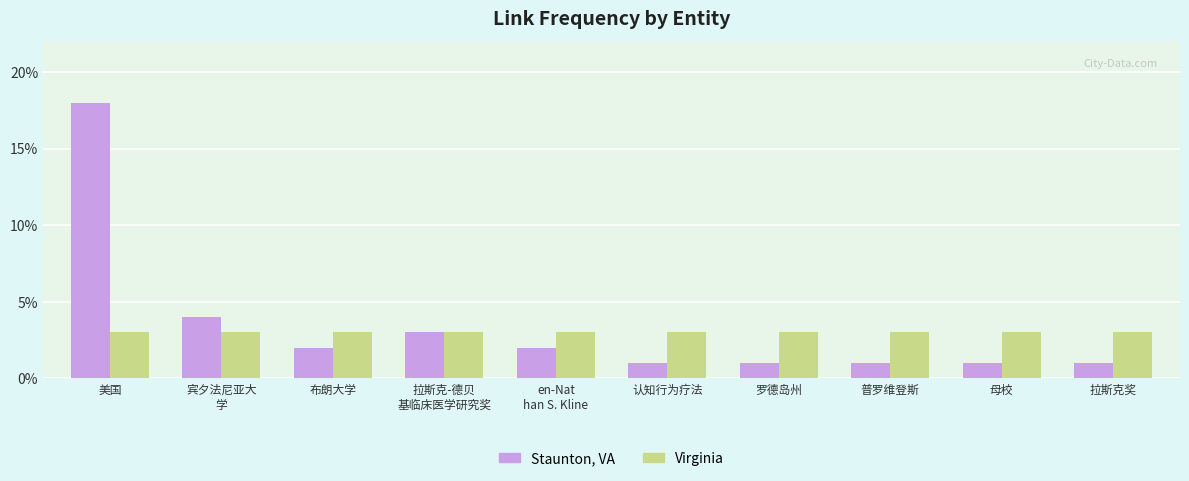

Is the value of Staunton, VA at 母校 greater than the value of Virginia at 美国?

No